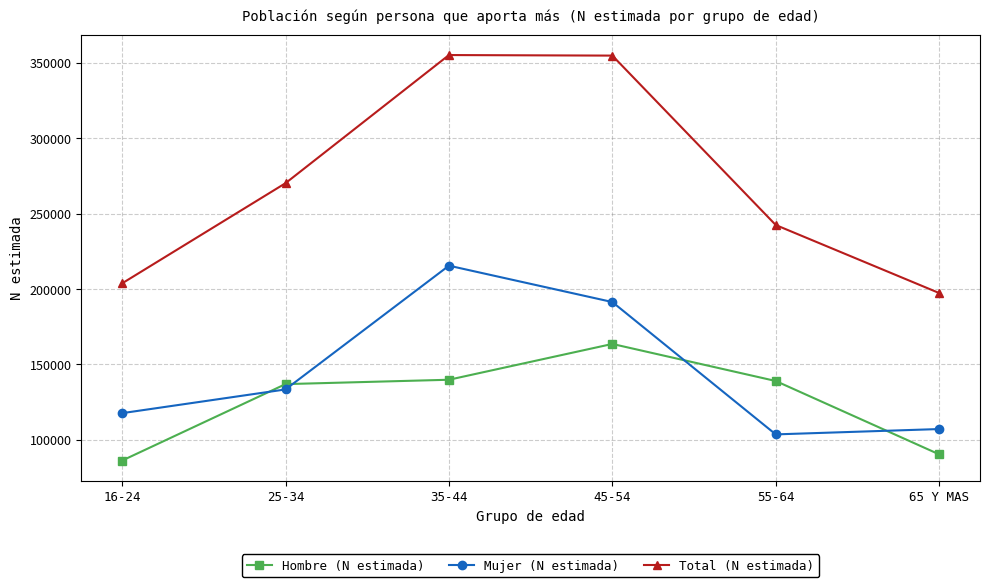

What is the difference between the highest and lowest values at 55-64?

138892